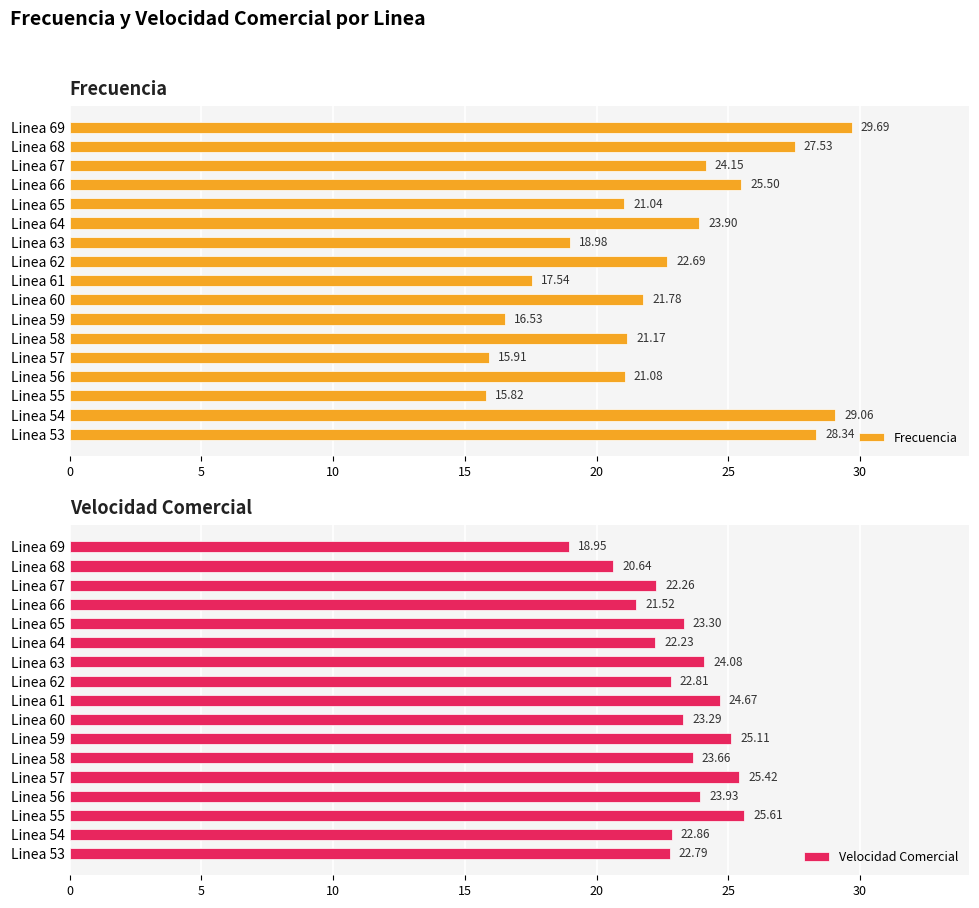

Rank the categories by Frecuencia value from lowest to highest.

Linea 55, Linea 57, Linea 59, Linea 61, Linea 63, Linea 65, Linea 56, Linea 58, Linea 60, Linea 62, Linea 64, Linea 67, Linea 66, Linea 68, Linea 53, Linea 54, Linea 69